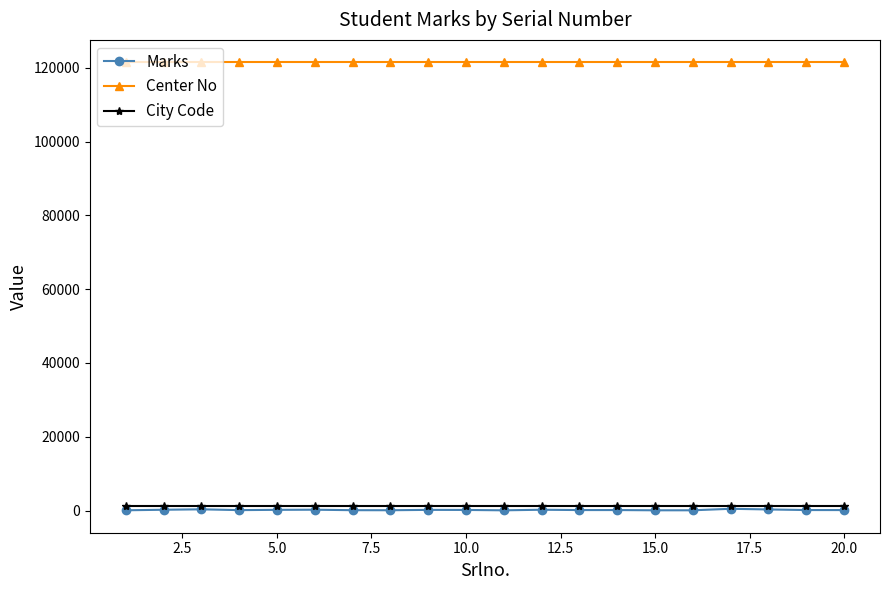

Which series has the largest range (max minus min)?

Marks